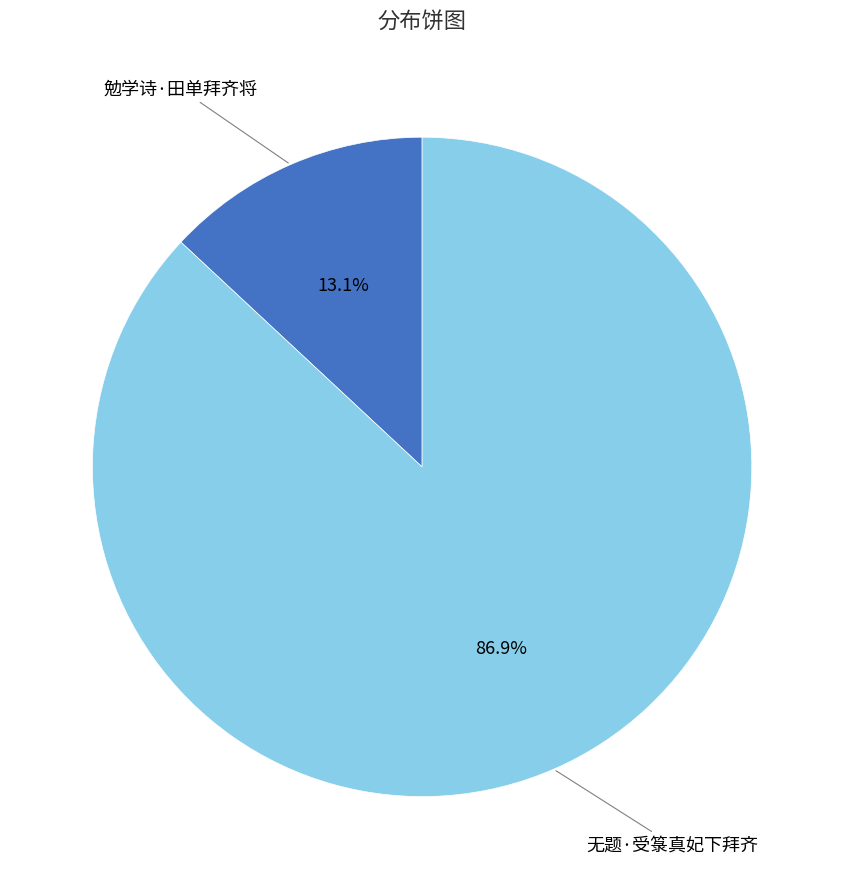

Is there any slice that represents more than half of the pie?

Yes